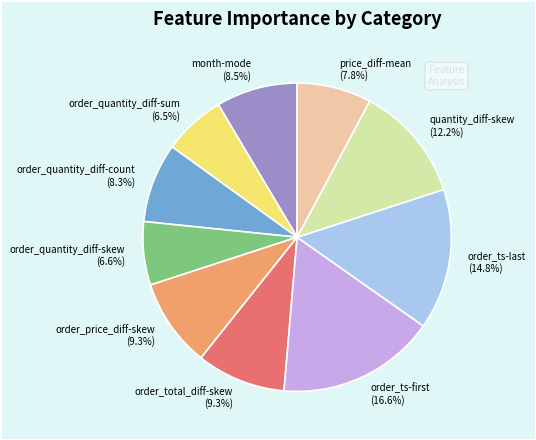

What is the ratio of the value at quantity_diff-skew to the value at order_quantity_diff-skew?

1.8